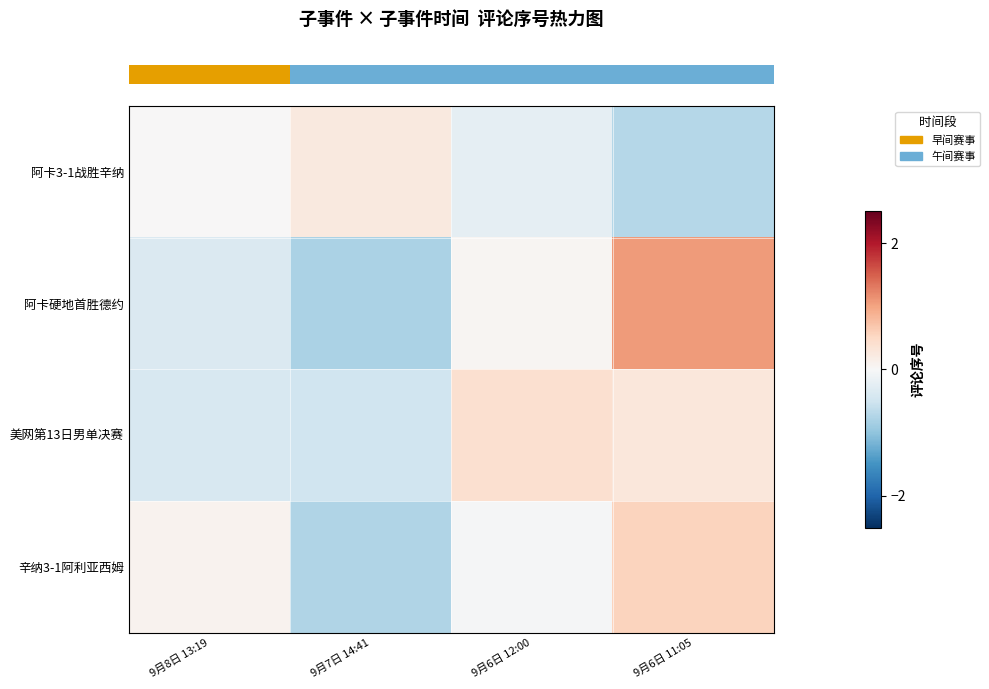

At how many categories does at least one series exceed 0?

4